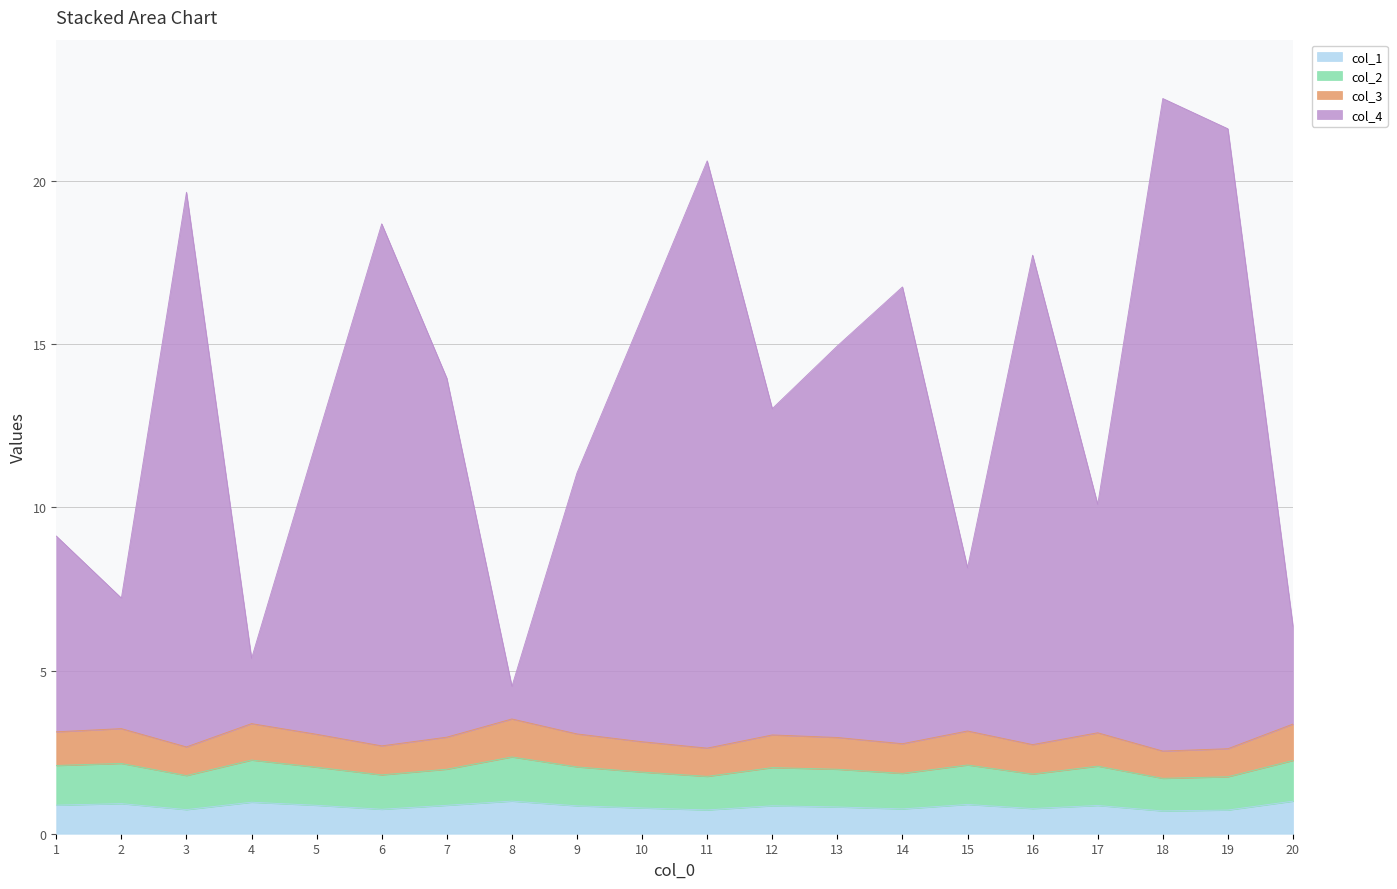

The value of col_3 at 12 is 3.0. True or false?

True